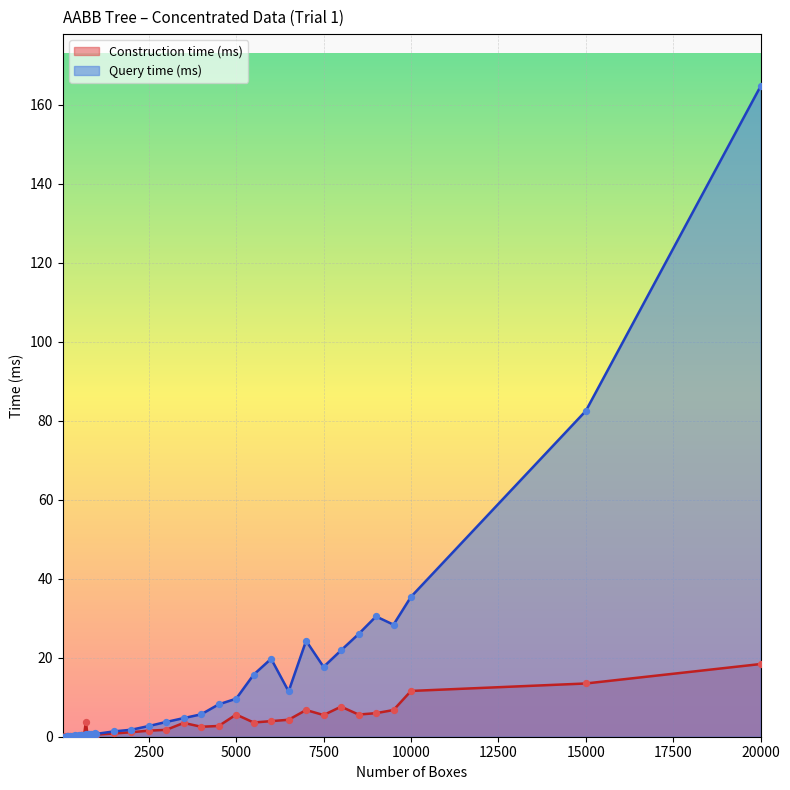

What are all the series names shown in the legend?

Construction time (ms), Query time (ms)